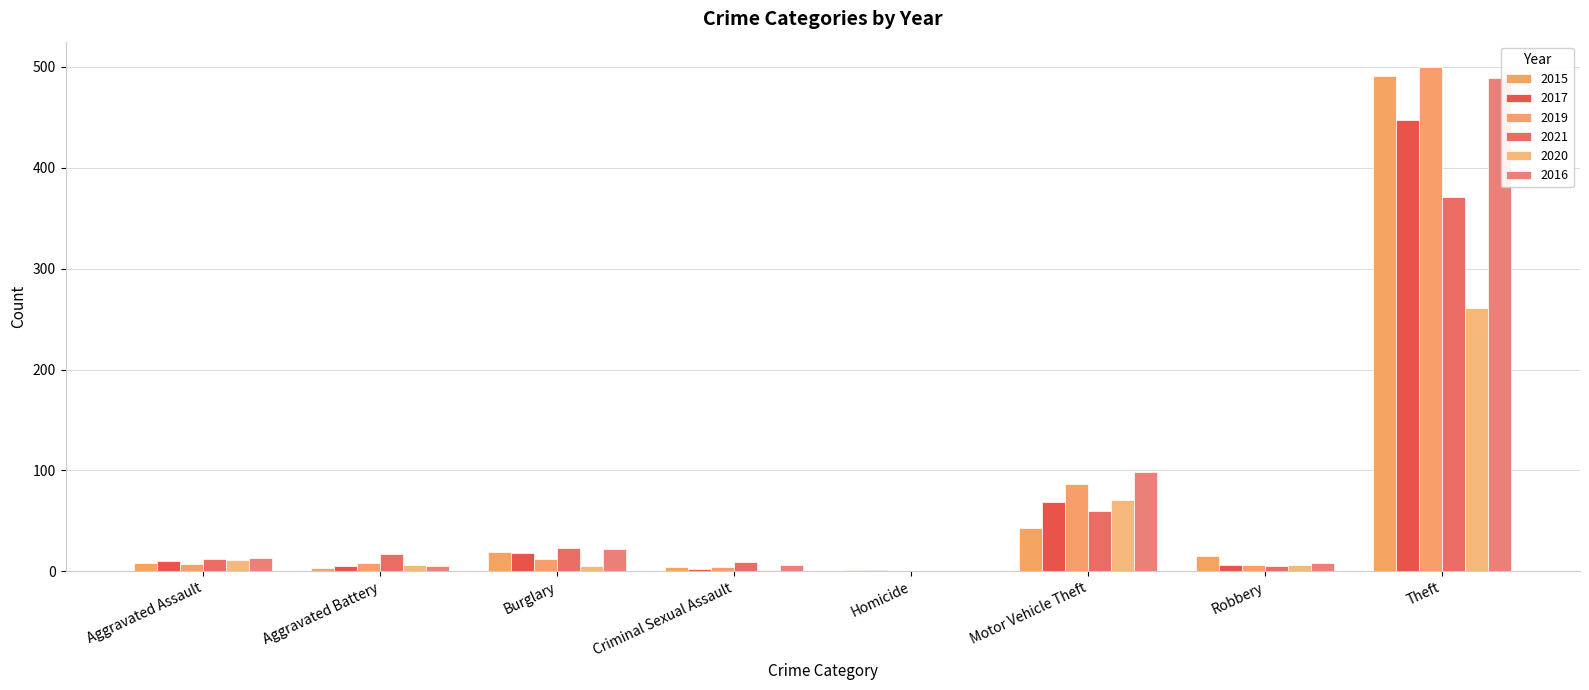

Reading right to left, what are all the values shown in this chart?

2015: 491	15	43	1	4	19	3	8
2017: 447	6	69	1	2	18	5	10
2019: 500	6	87	0	4	12	8	7
2021: 371	5	60	0	9	23	17	12
2020: 261	6	71	0	1	5	6	11
2016: 489	8	98	0	6	22	5	13